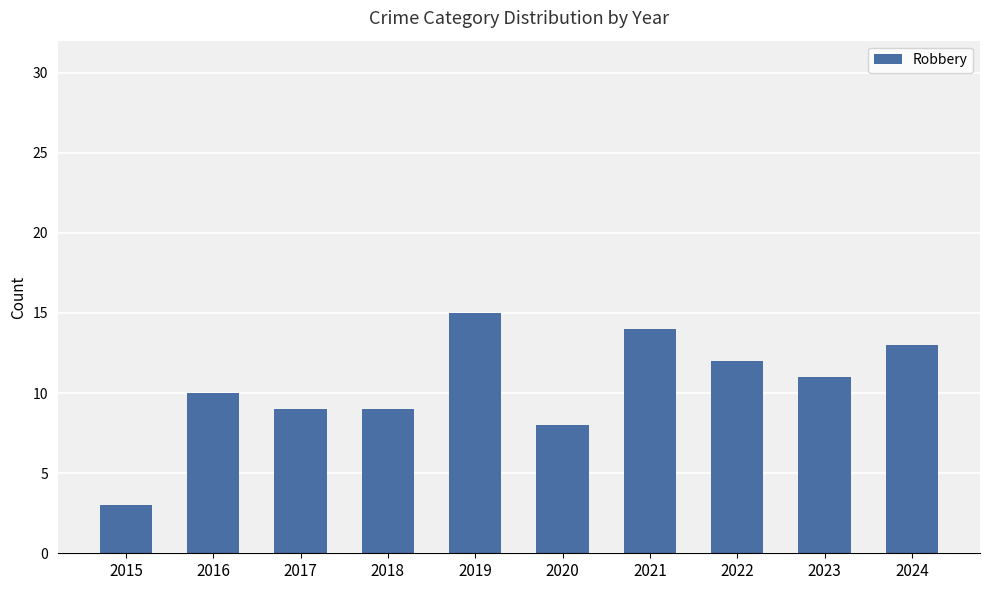

Which has a higher value, 2023 or 2017?

2023